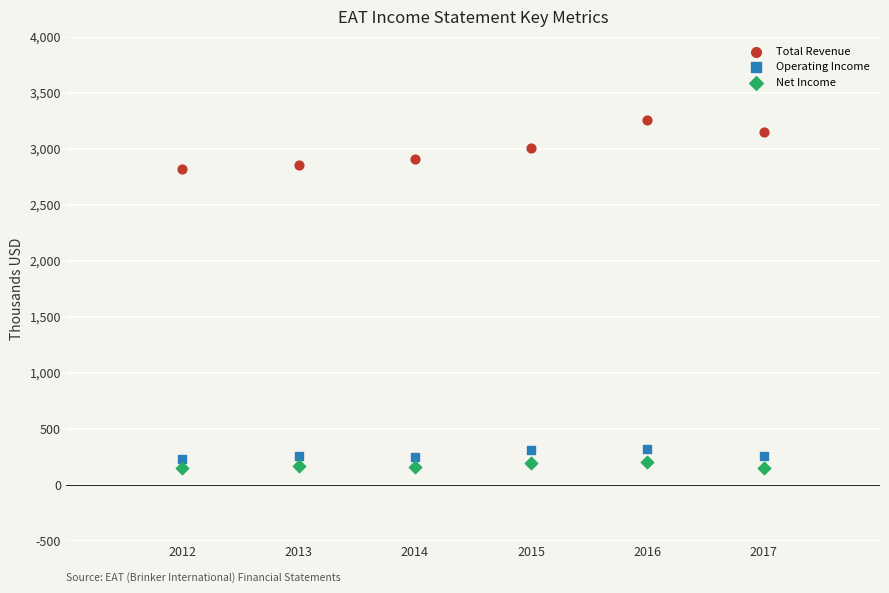

What are all the series names shown in the legend?

Total Revenue, Operating Income, Net Income